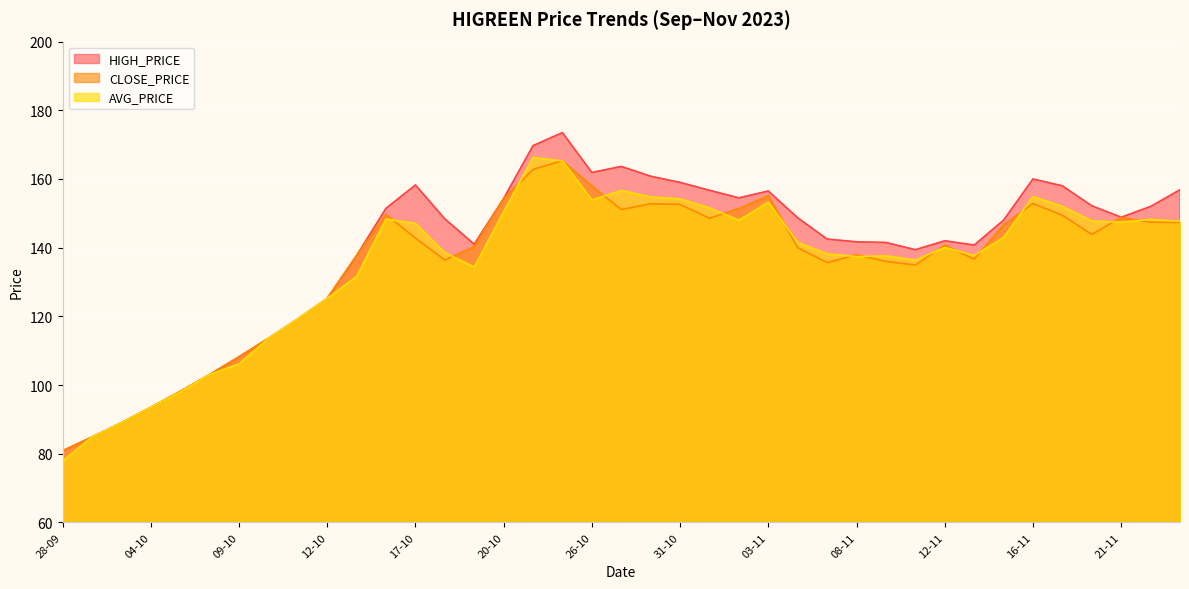

True or false: CLOSE_PRICE and HIGH_PRICE intersect in this chart.

False